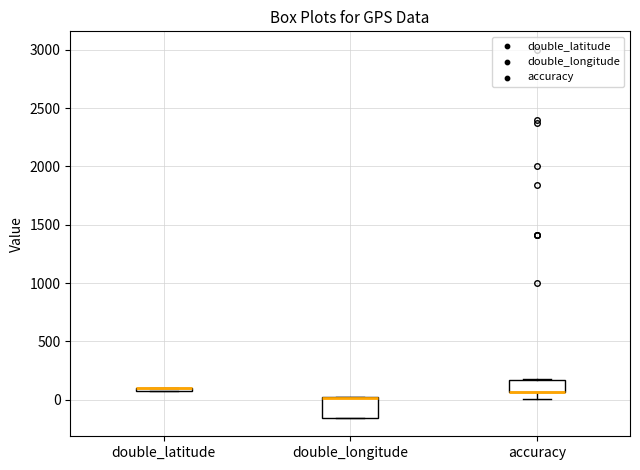

Comparing the boxes themselves (not the whiskers), which one is the tallest?

double_longitude